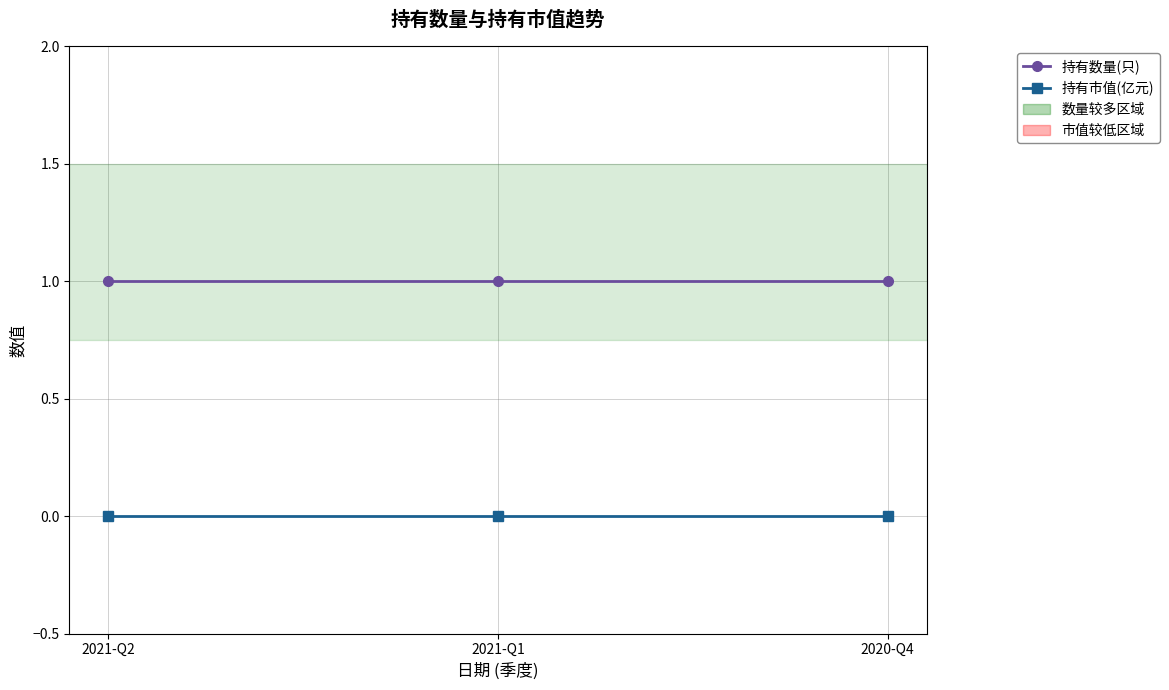

Is the value of 持有数量(只) at 2021-Q2 greater than the value of 持有市值(亿元) at 2021-Q2?

Yes